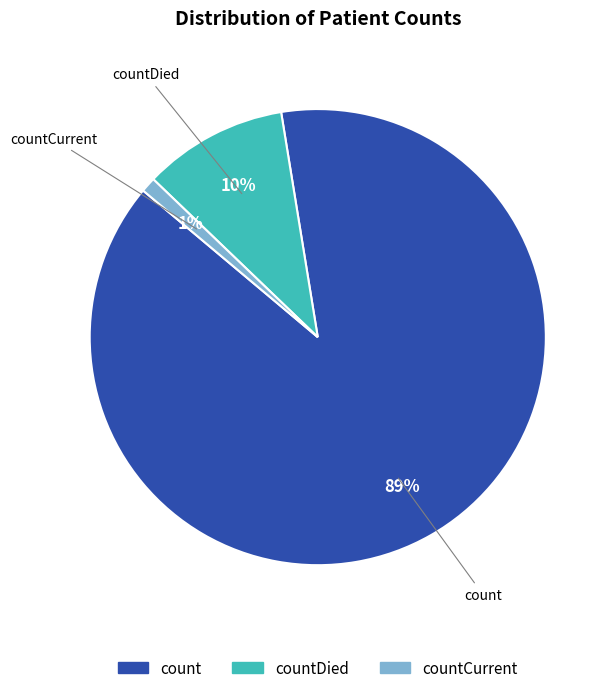

To the nearest percent, what is the difference between the largest and smallest slice percentages?

88%